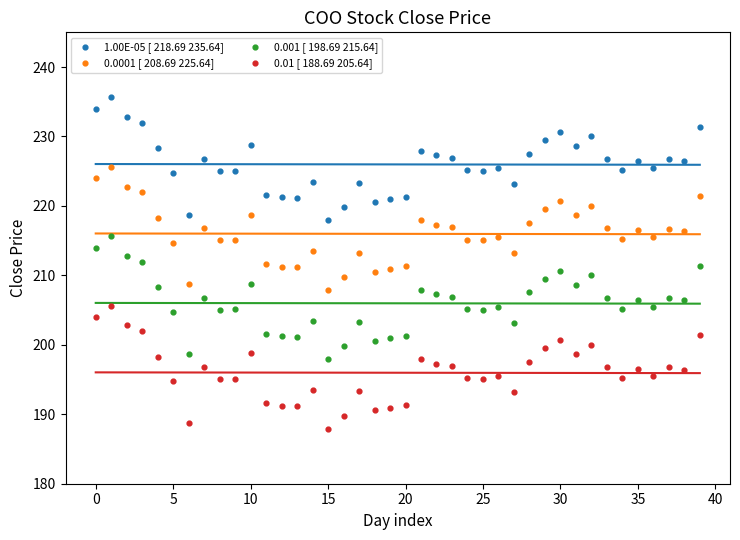

Which series contains the highest Y value?

1.00E-05 [ 218.69 235.64]